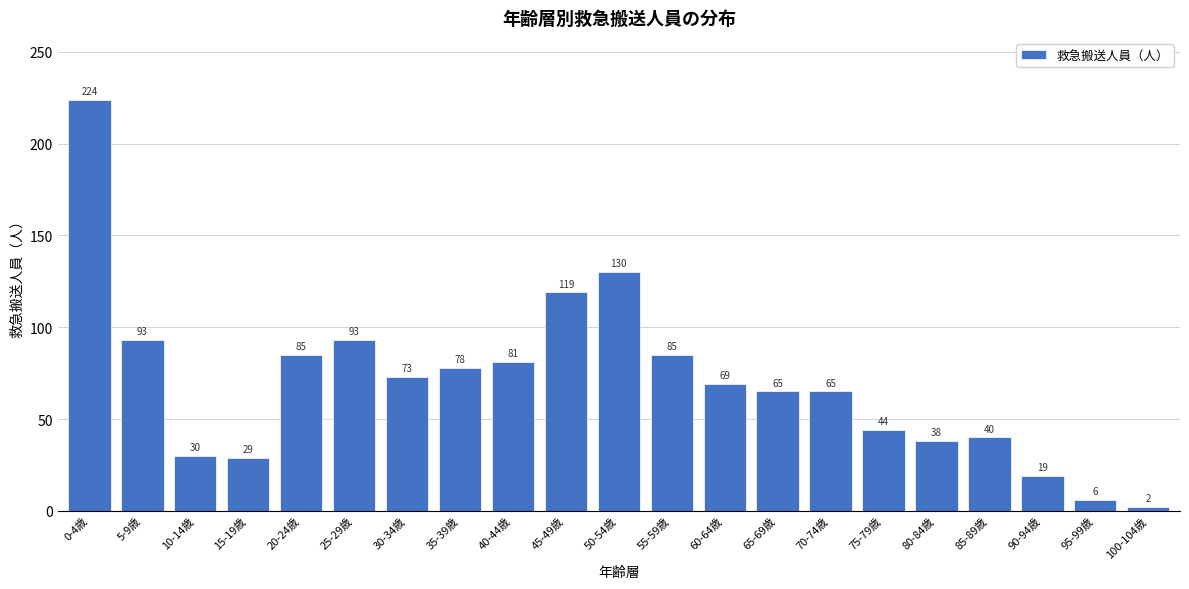

Reading left to right, extract all data points from this chart.

224	93	30	29	85	93	73	78	81	119	130	85	69	65	65	44	38	40	19	6	2